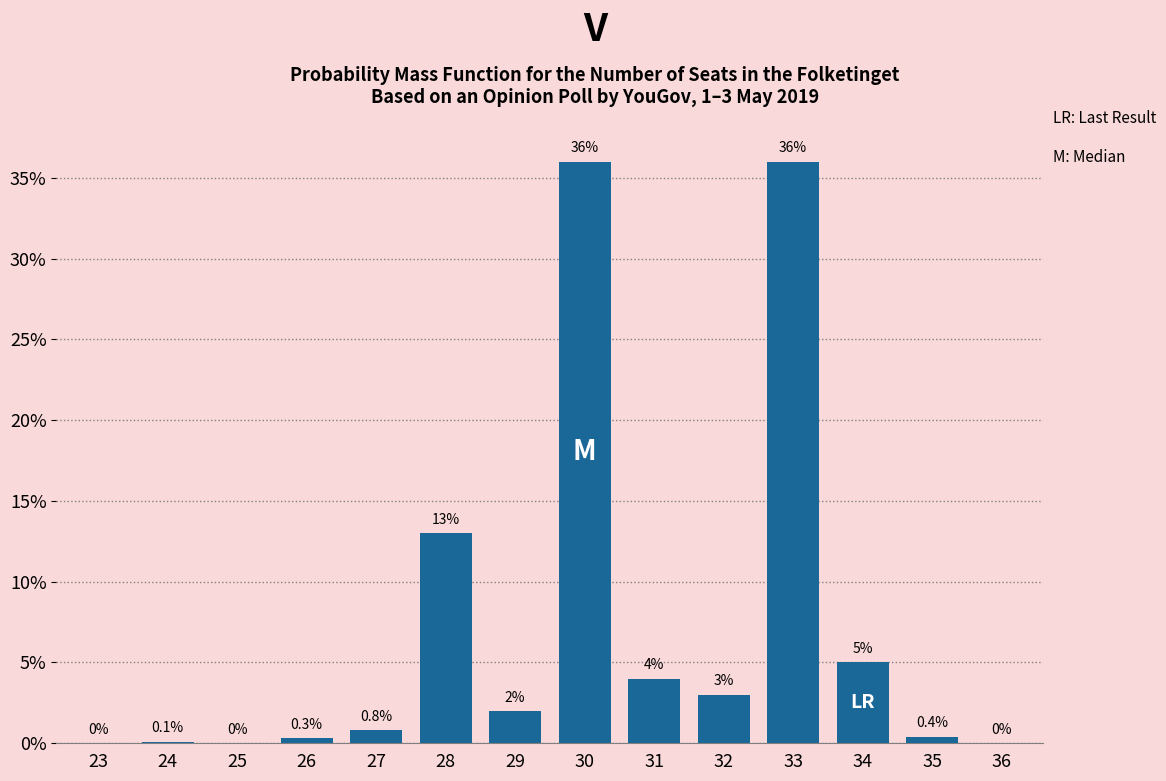

Reading left to right, transcribe all the data shown in this chart.

23=0.0	24=0.1	25=0.0	26=0.3	27=0.8	28=13.0	29=2.0	30=36.0	31=4.0	32=3.0	33=36.0	34=5.0	35=0.4	36=0.0